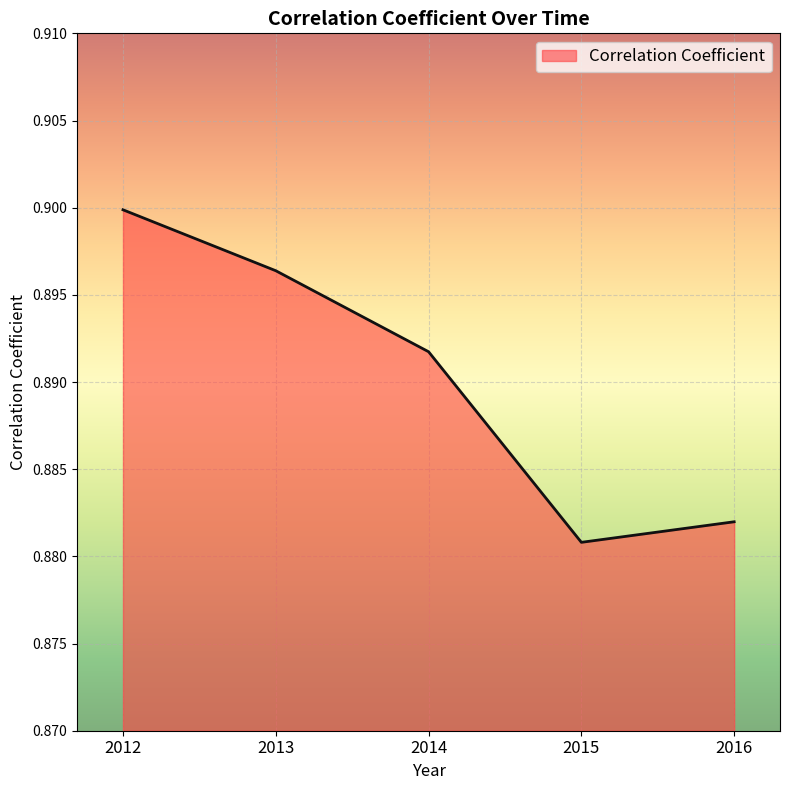

What is the sum of the values at 2016 and 2015?

1.8